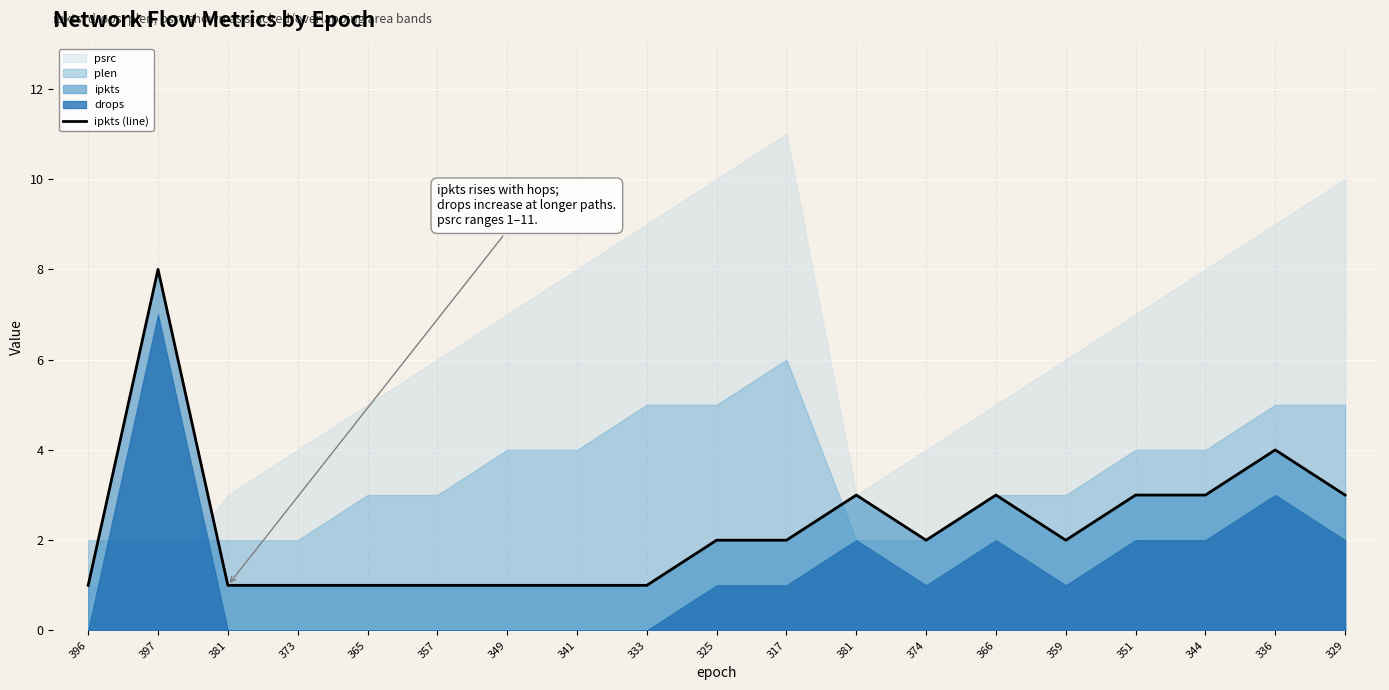

True or false: there are more than 2 points higher than both neighbors.

True